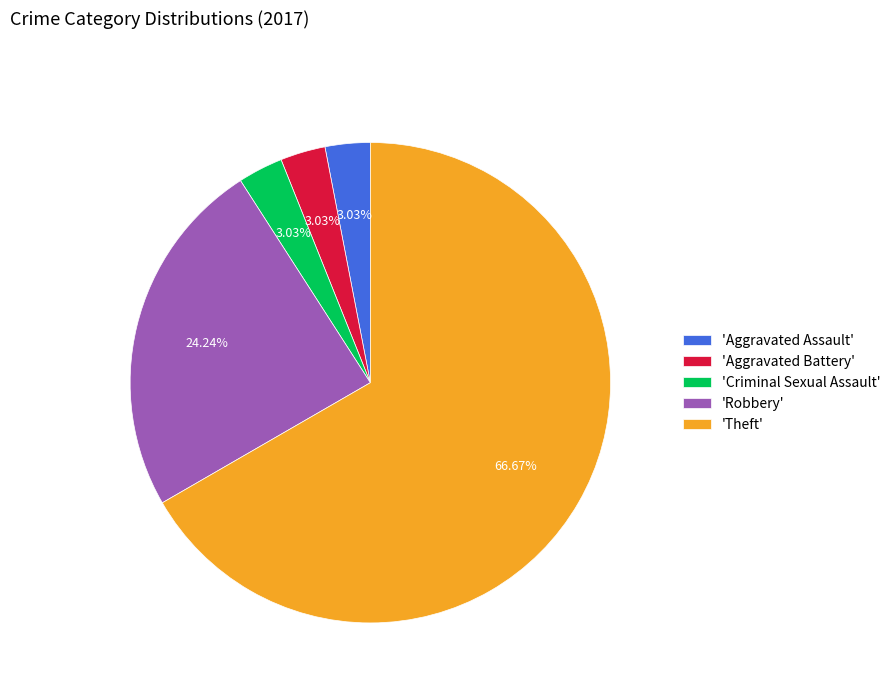

What is the ratio of the value at 'Theft' to the value at 'Aggravated Battery'?

22.0